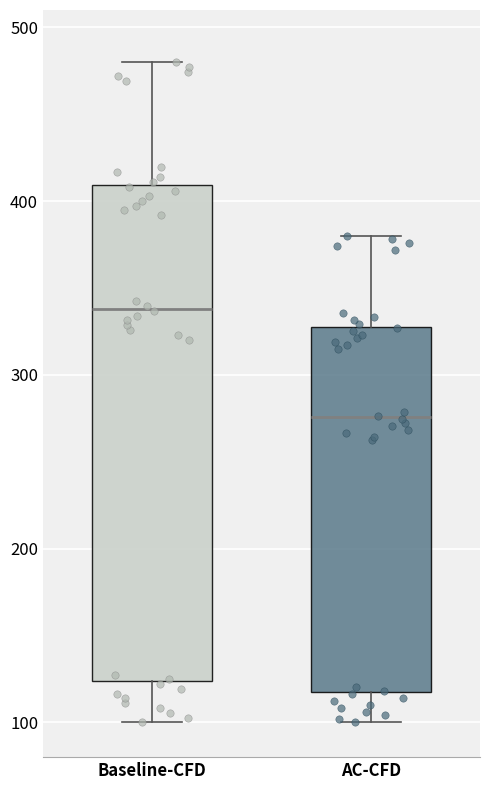

Where does the median line of the box for AC-CFD sit on the y-axis? The values are not printed on the chart, so give them approximately, as read against the axis.

280